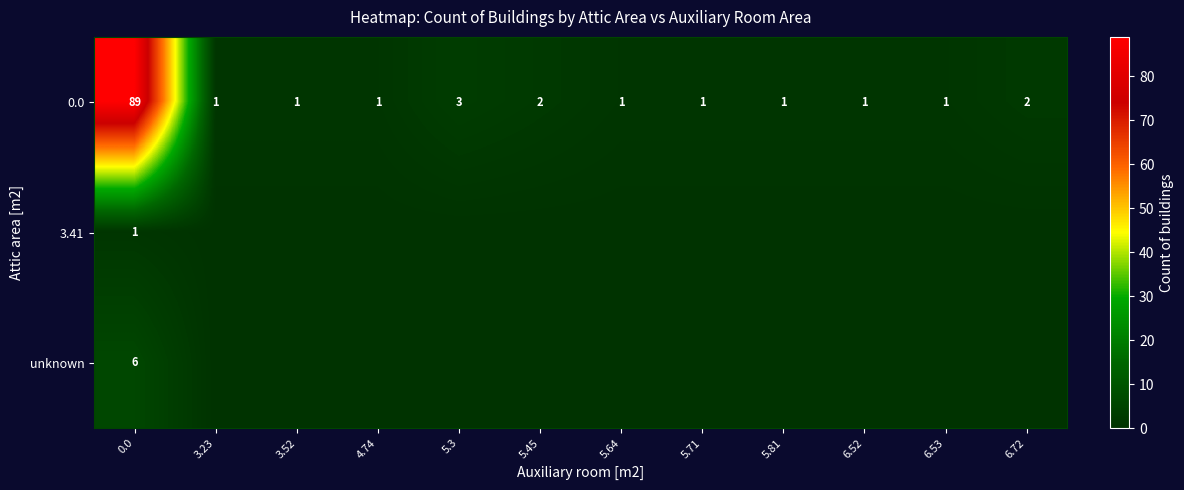

How many categories are shown in the chart?

12